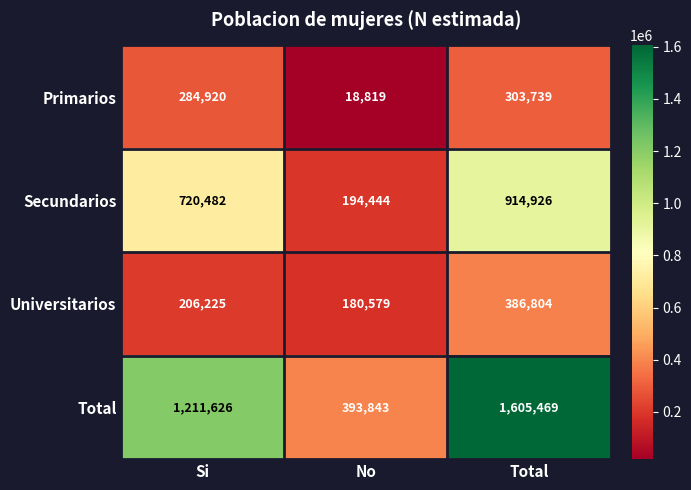

Reading left to right, list all the values displayed in this chart.

Primarios: 284920	18819	303739
Secundarios: 720482	194444	914926
Universitarios: 206225	180579	386804
Total: 1211626	393843	1605469